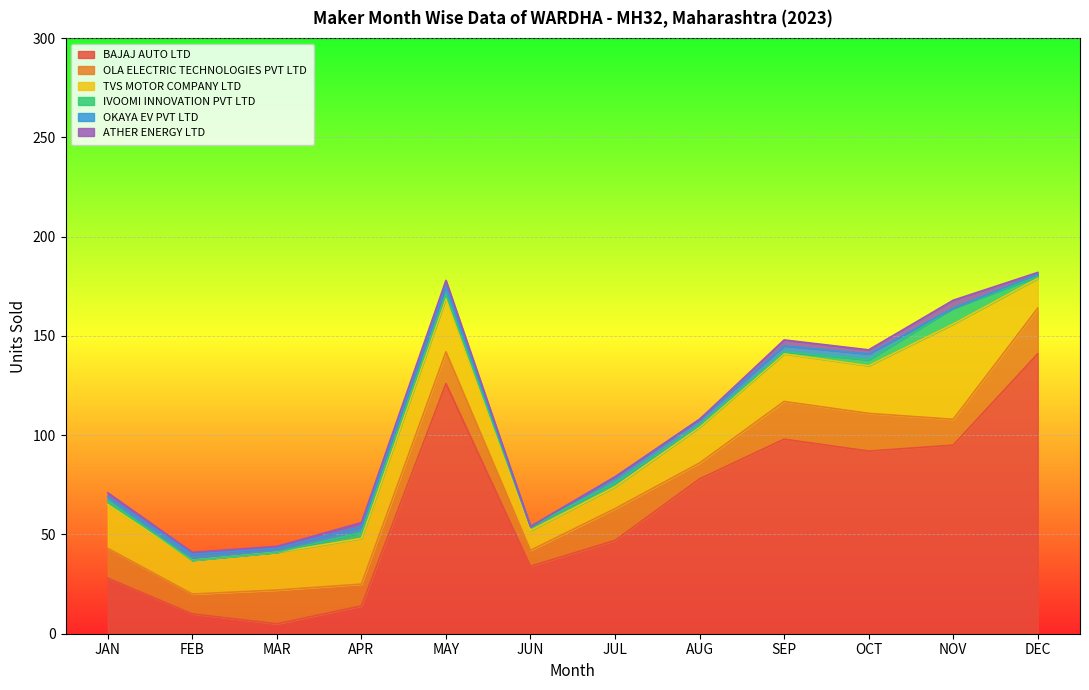

Which series changed the most between JAN and OCT?

BAJAJ AUTO LTD